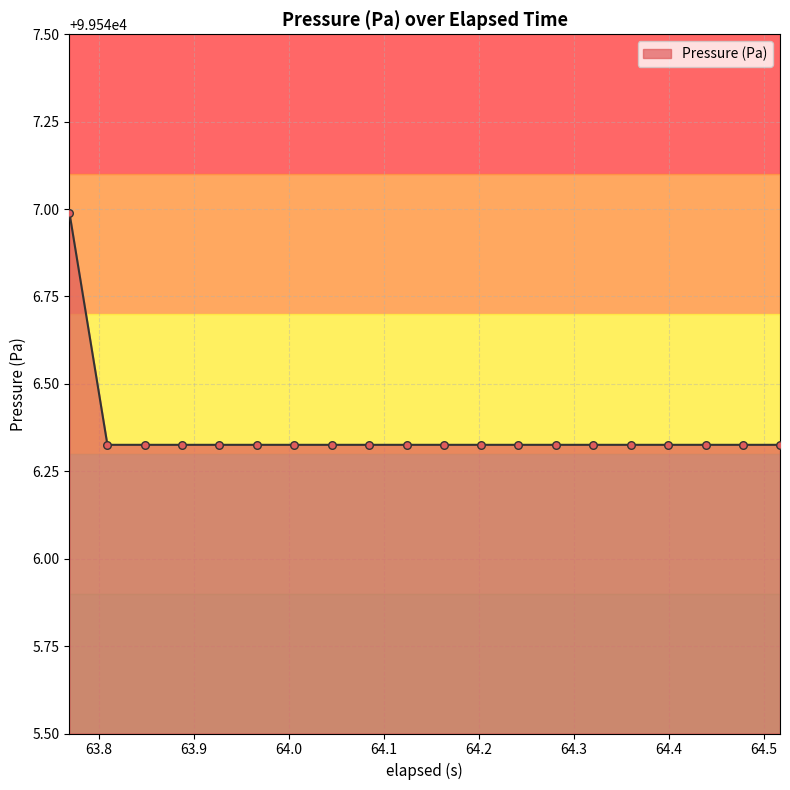

What is the difference between the maximum and minimum values?

0.7